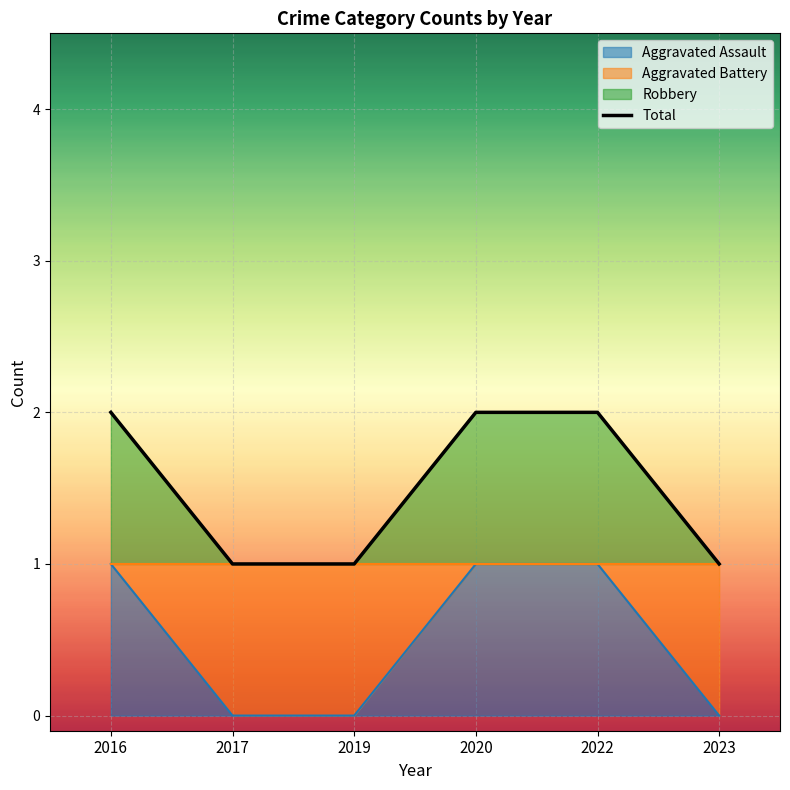

The chart shows a value of 3 at 2020. True or false?

False